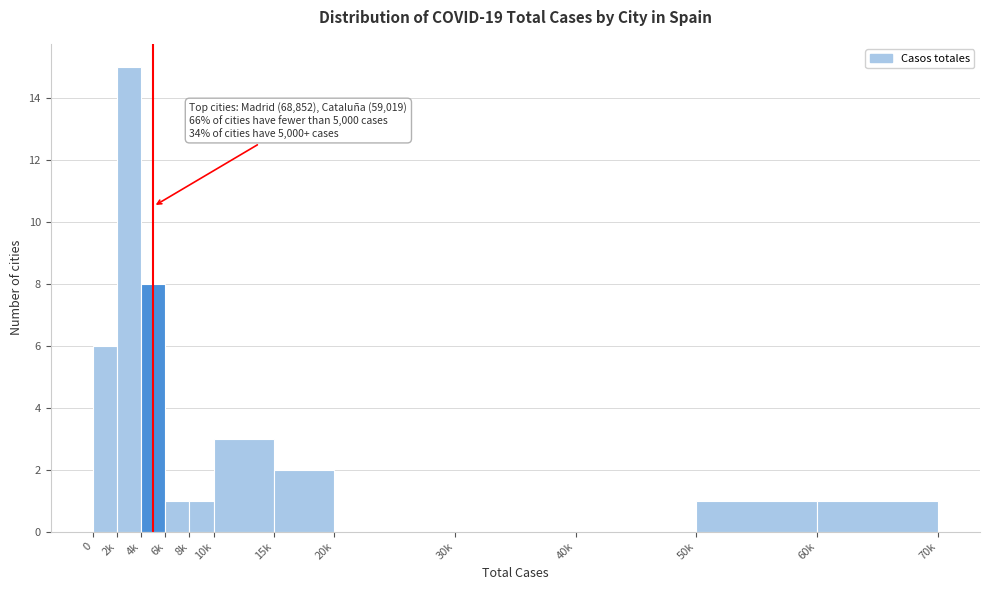

Reading right to left, transcribe all the data shown in this chart.

60k=1	50k=1	40k=0	30k=0	20k=0	15k=2	10k=3	8k=1	6k=1	4k=8	2k=15	0=6